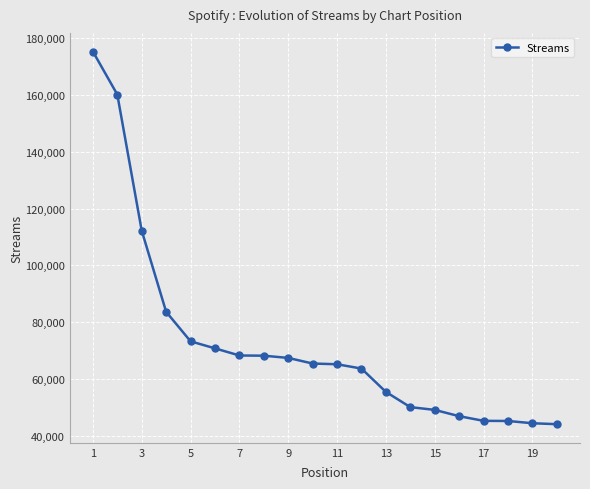

What is the difference between the second highest and minimum values?

116120